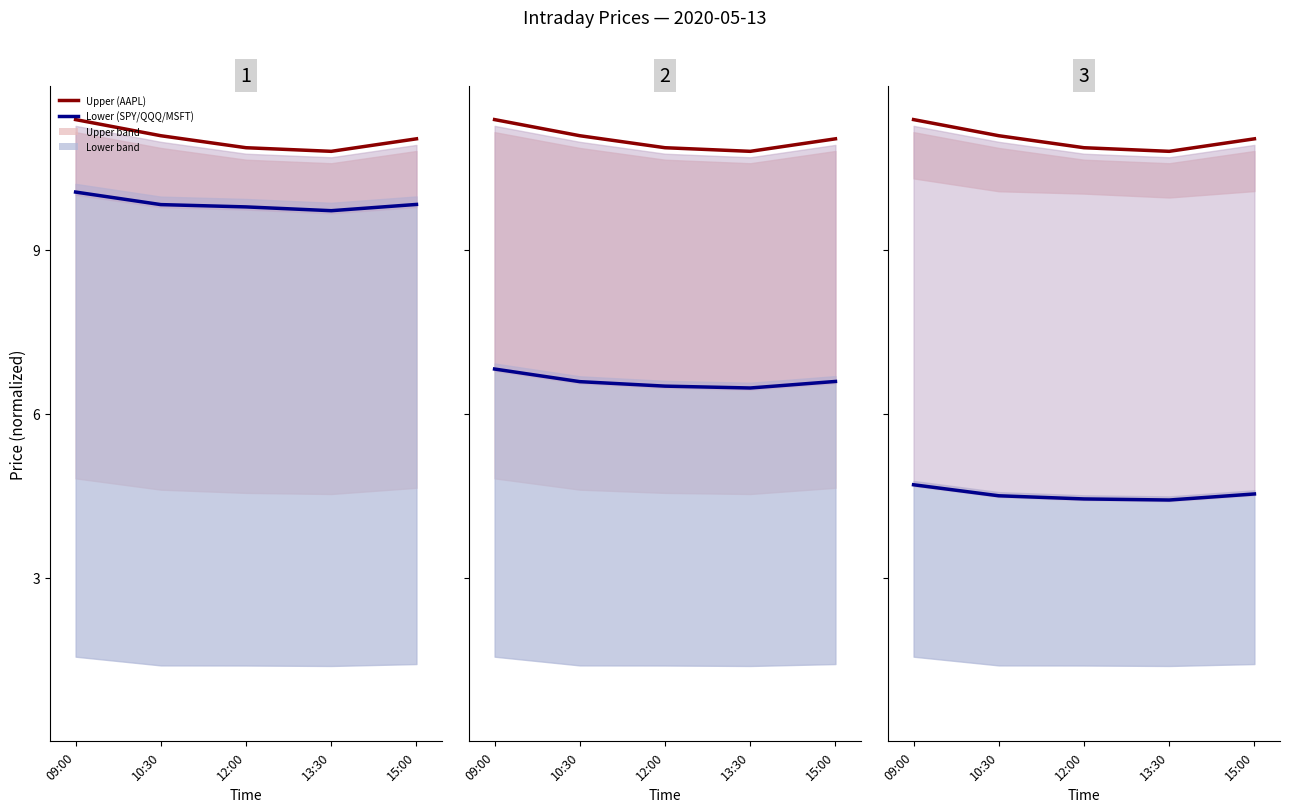

True or false: SPY and MSFT intersect in this chart.

False